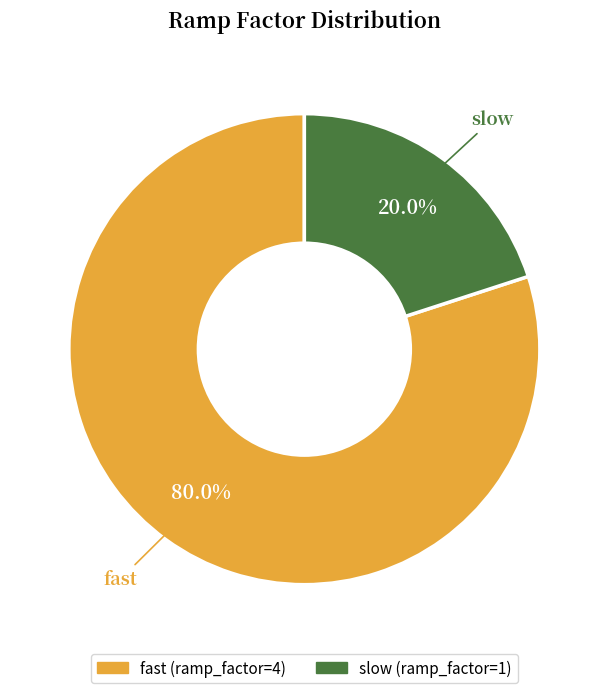

To the nearest percent, what is the average slice percentage?

50%